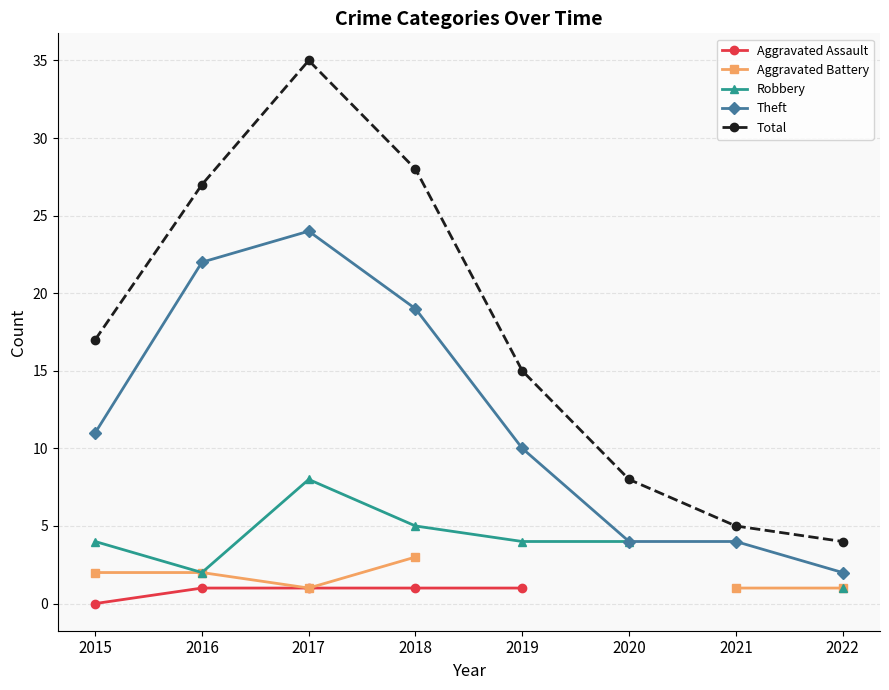

The Theft series shows 24 at 2017. True or false?

True